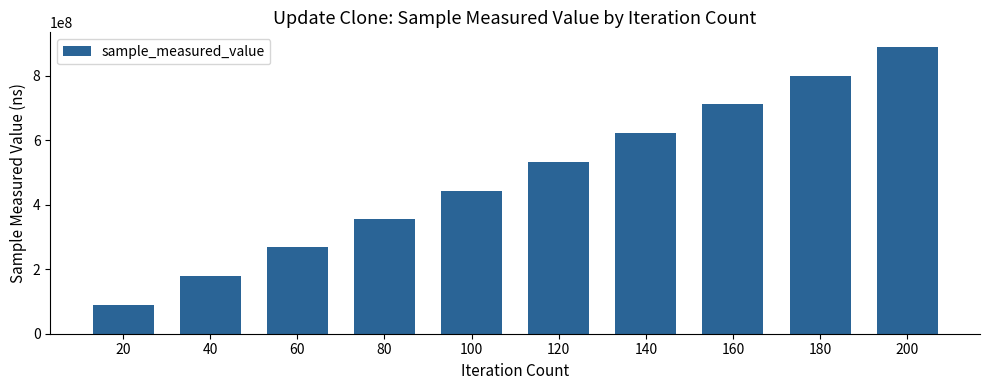

True or false: the data shows 356048820 at 80.

True